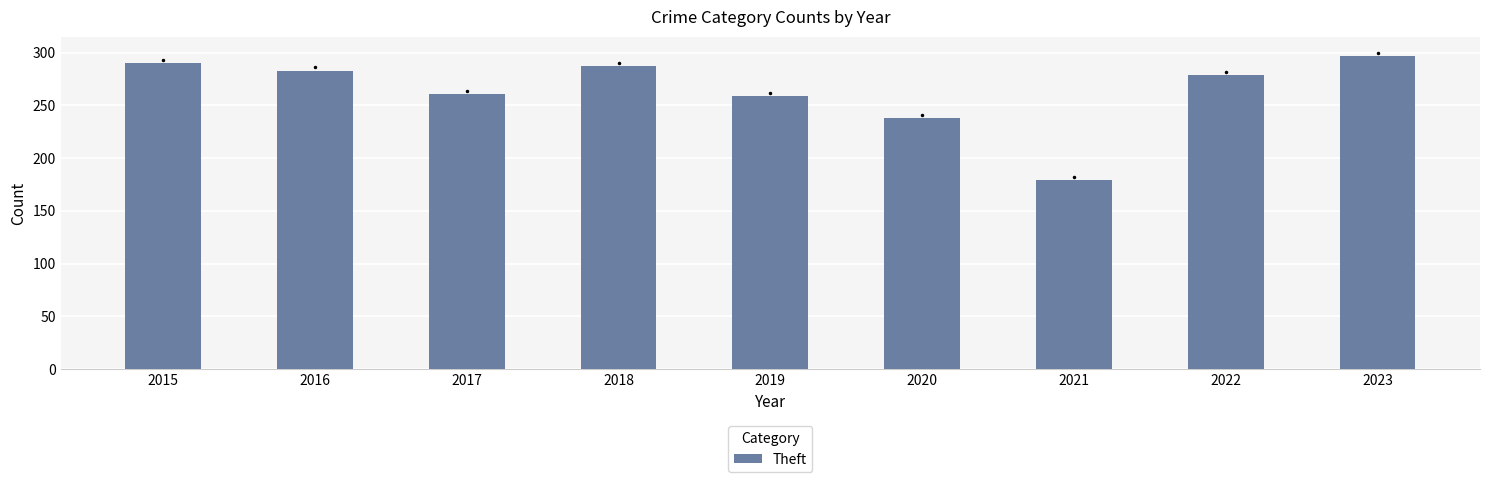

Are the bars grouped side by side (vs. stacked)?

No